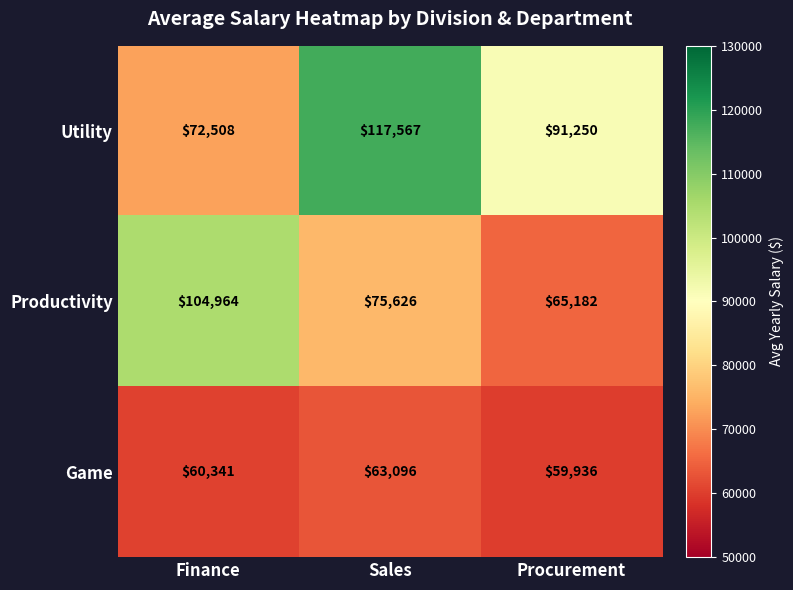

Which series changed the most between Finance and Sales?

Utility